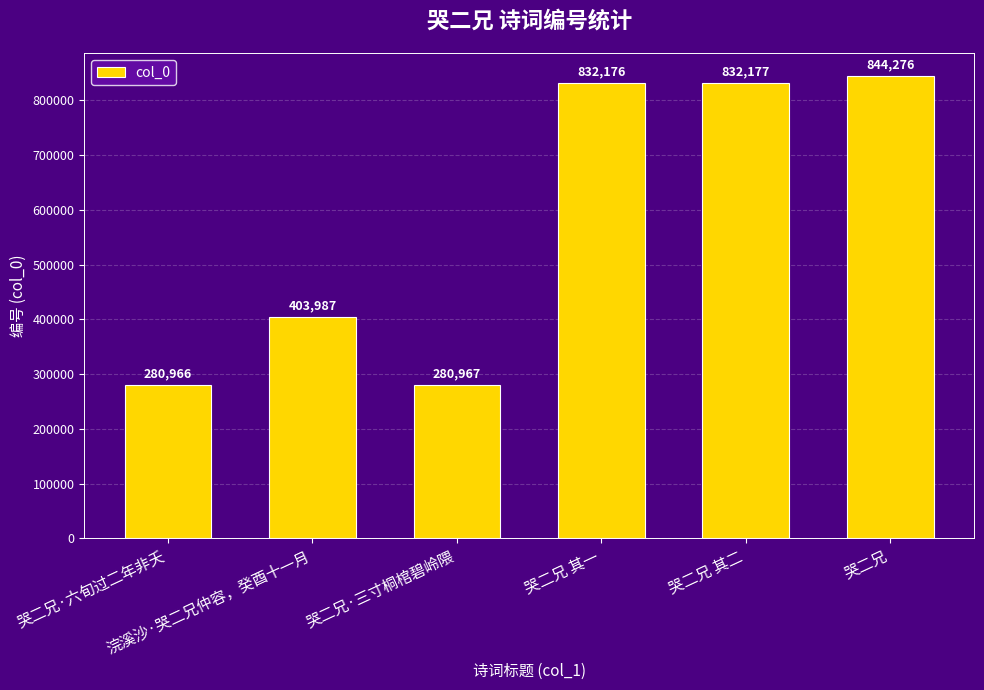

What value does the data have at 哭二兄·六旬过二年非夭, to the nearest 10?

280970